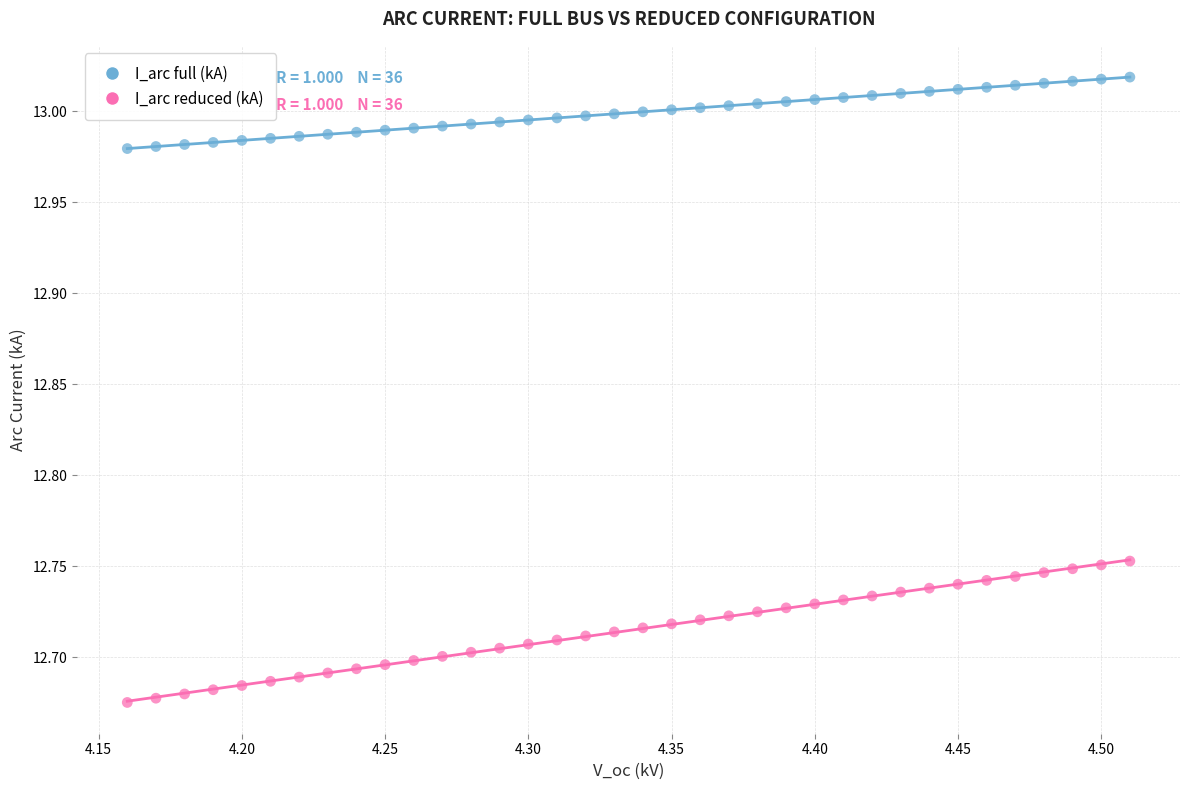

Across all data points, what is the range of X values (max minus min)?

0.3